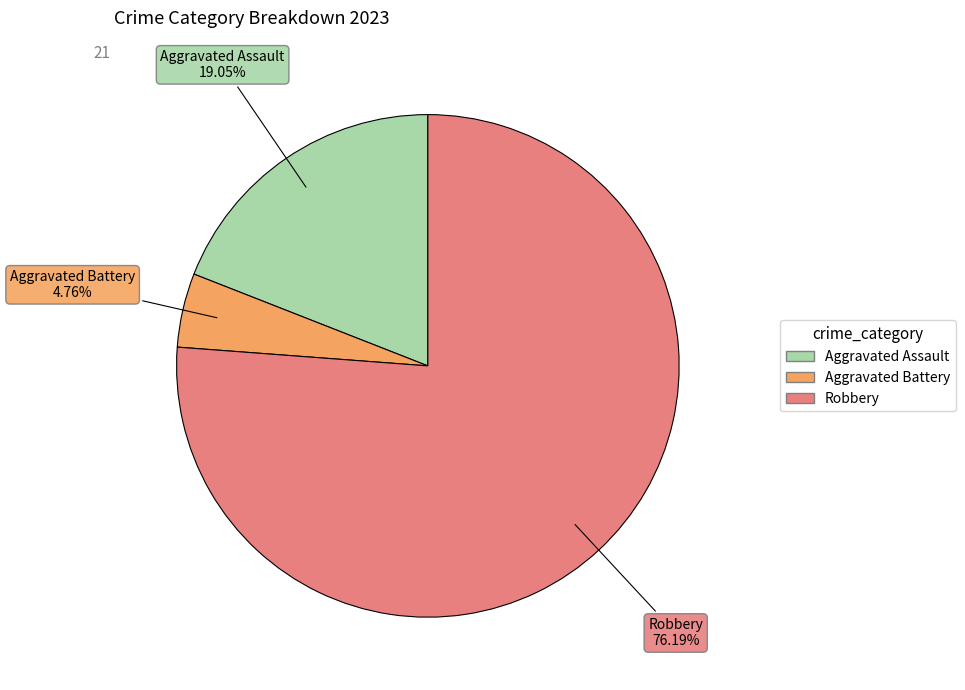

Is it true that Aggravated Assault is 19% of the pie?

True